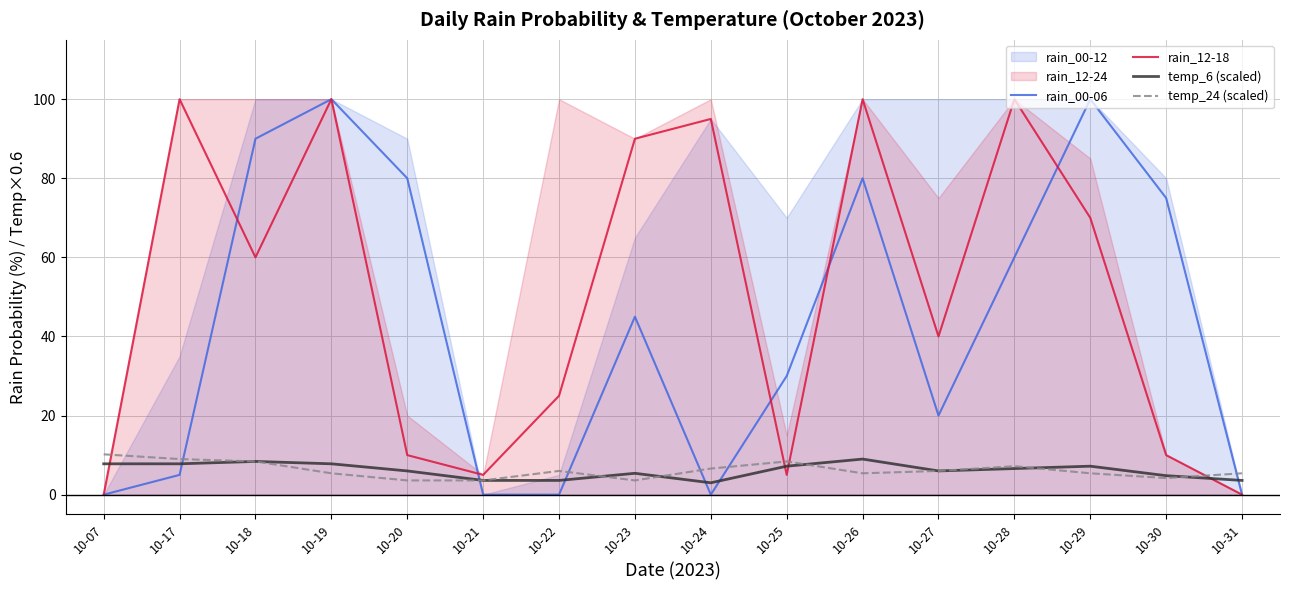

Where does the temp_24 (scaled) series first go above 6?

10-07